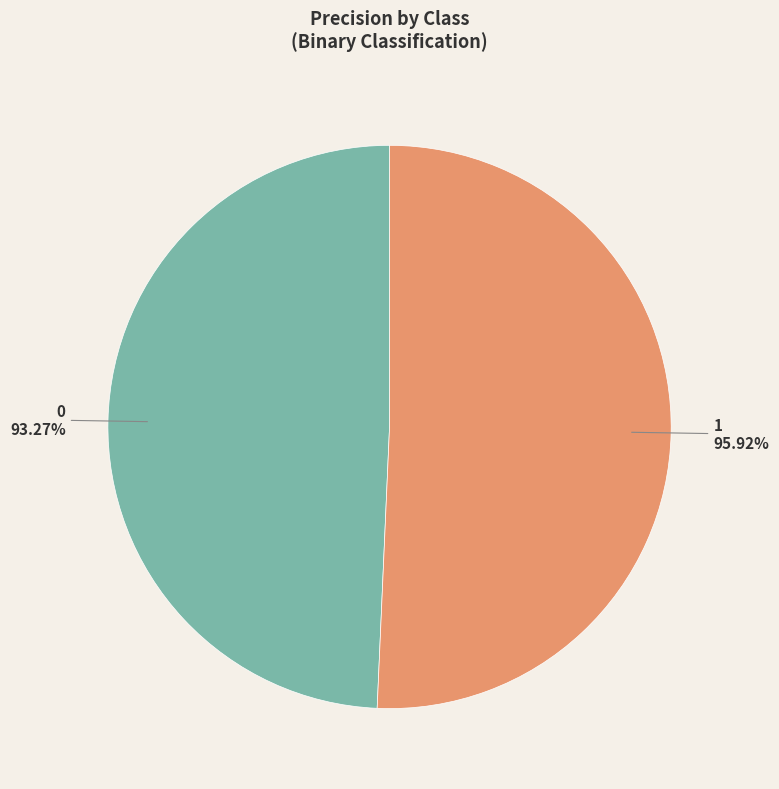

What percentage is the 1 slice, to the nearest percent?

51%